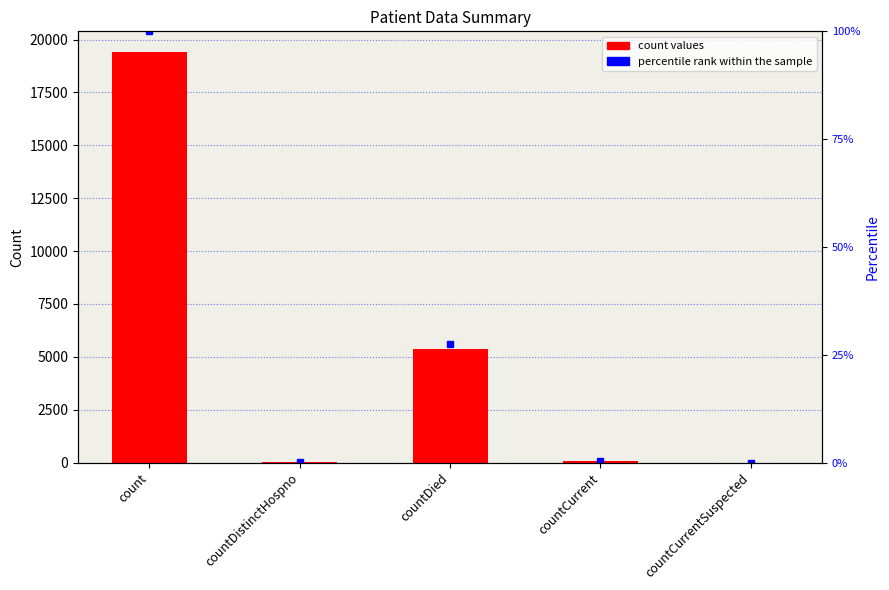

What is the label of the 5th bar from the left?

countCurrentSuspected